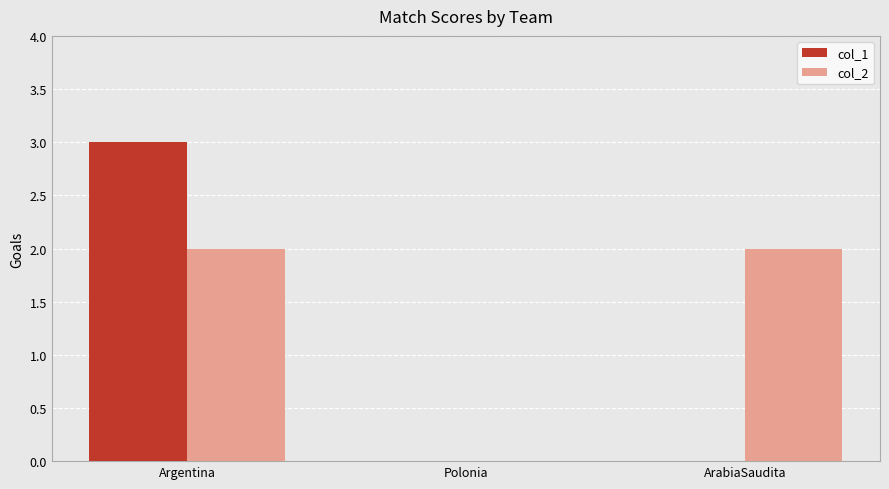

What is the sum of all col_1 values?

3